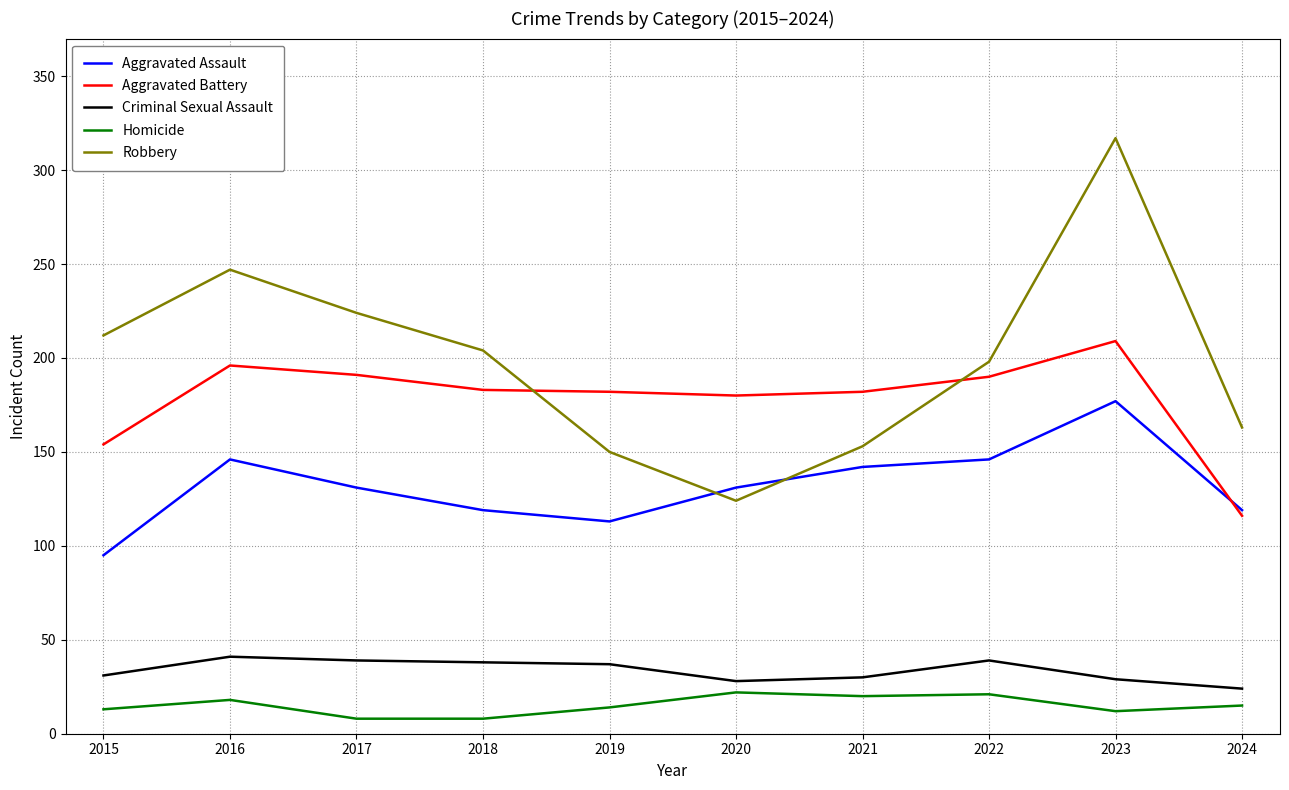

How many distinct data groups are displayed?

5